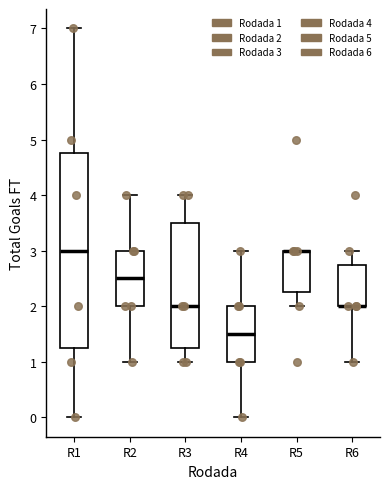

Reading left to right, transcribe this box plot: for each box, give where its median line is, the range the box spans, and where its two whiskers end, as read against the y-axis. The values are not printed on the chart, so give them approximately, as read against the axis.

R1: median 3.0, box 1.3 to 4.8, whiskers 0.0 to 7.0
R2: median 2.5, box 2.0 to 3.0, whiskers 1.0 to 4.0
R3: median 2.0, box 1.3 to 3.5, whiskers 1.0 to 4.0
R4: median 1.5, box 1.0 to 2.0, whiskers 0.0 to 3.0
R5: median 3.0 (drawn on the box's upper edge), box 2.3 to 3.0, whiskers 2.0 to 3.0
R6: median 2.0 (drawn on the box's lower edge), box 2.0 to 2.8, whiskers 1.0 to 3.0